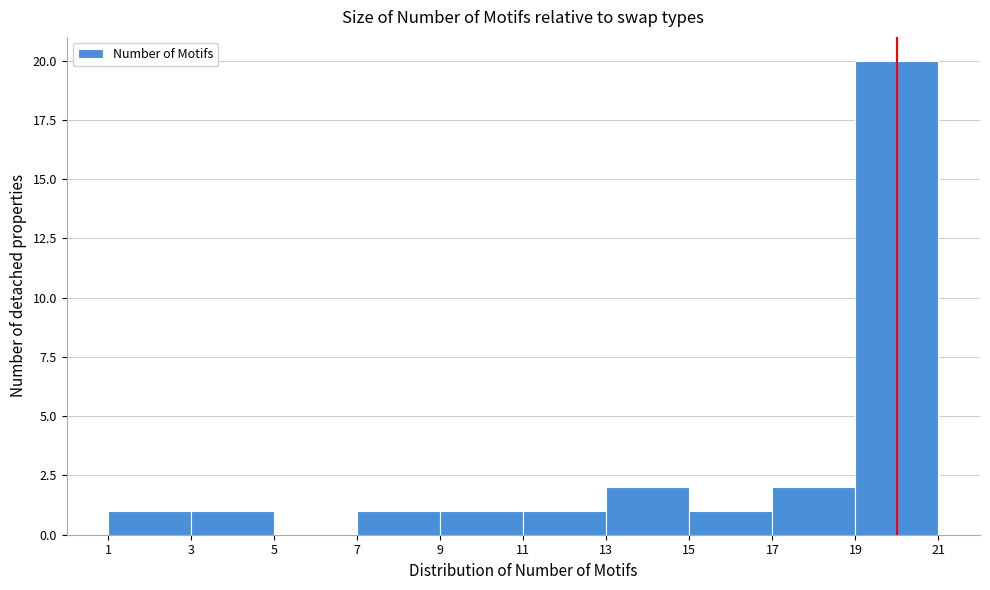

Reading left to right, list every bar in this chart as the range it spans on the x-axis followed by its height. The values are not printed on the chart, so give them approximately, as read against the axis.

1 to 3: 1
3 to 5: 1
5 to 7: 0
7 to 9: 1
9 to 11: 1
11 to 13: 1
13 to 15: 2
15 to 17: 1
17 to 19: 2
19 to 21: 20